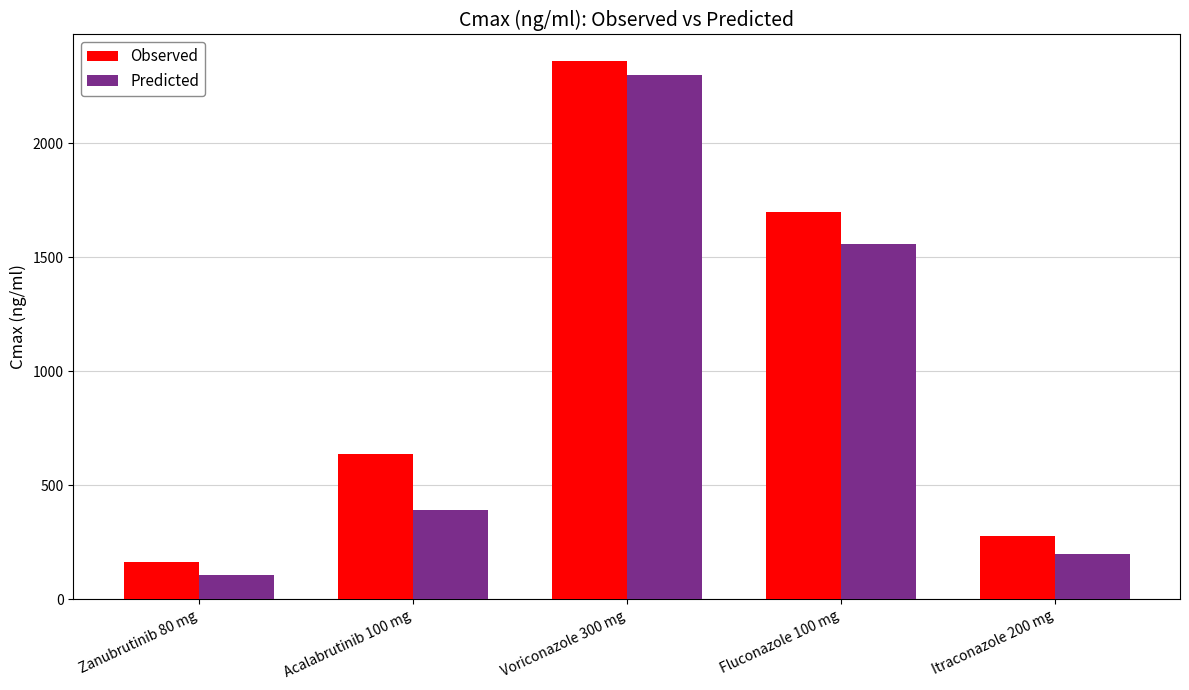

What are all the series names shown in the legend?

Observed, Predicted